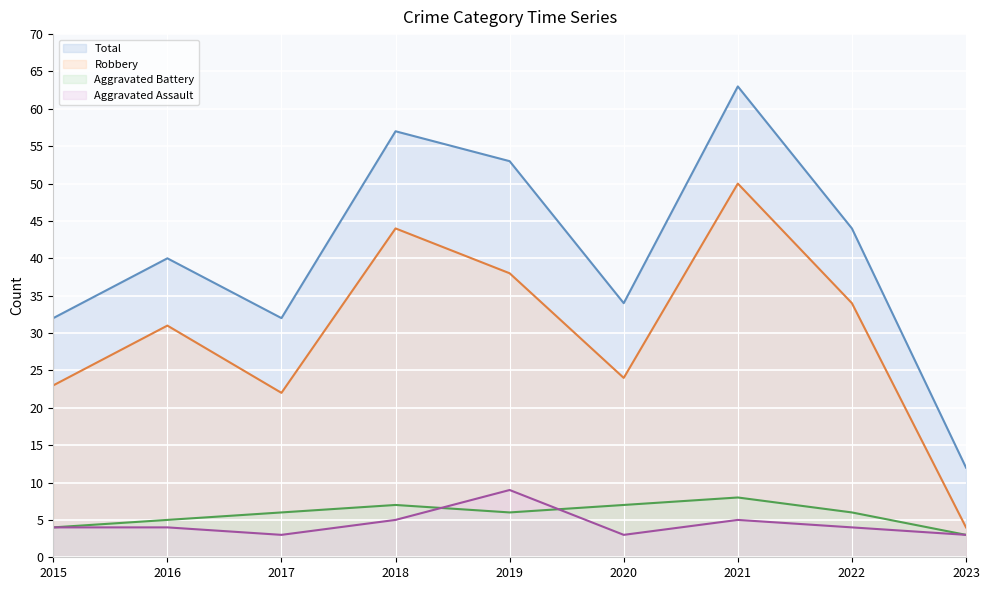

The Aggravated Battery line series shows 9 at 2019. True or false?

False